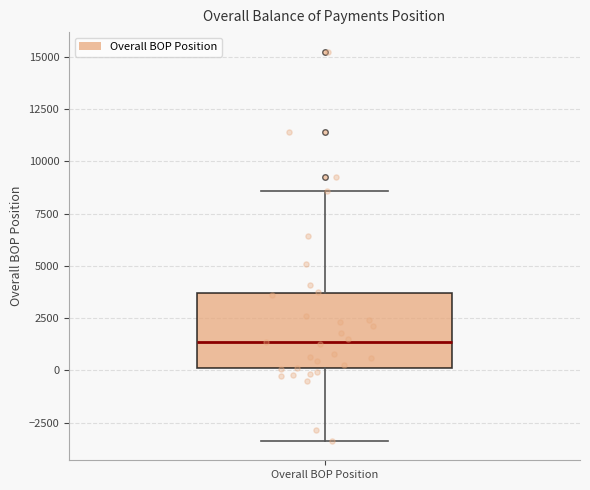

Where does the lower whisker of the box for Overall BOP Position end on the y-axis? The values are not printed on the chart, so give them approximately, as read against the axis.

-3500